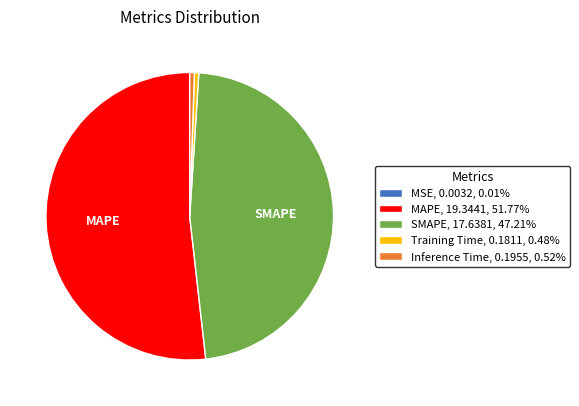

Does any single category account for the majority?

Yes